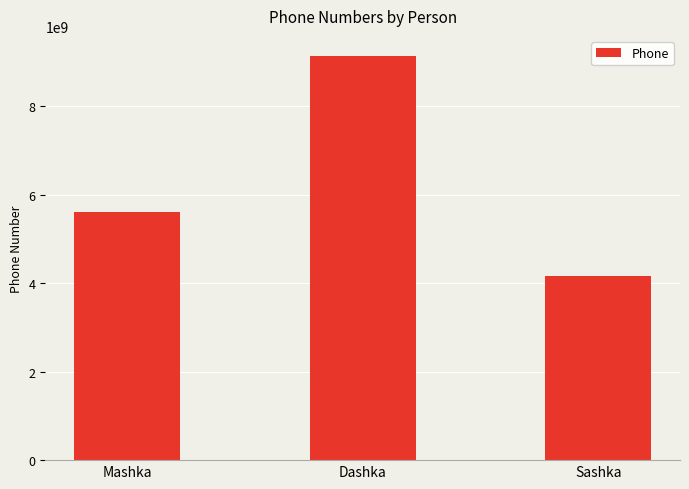

The value at Mashka is 3777733125. True or false?

False